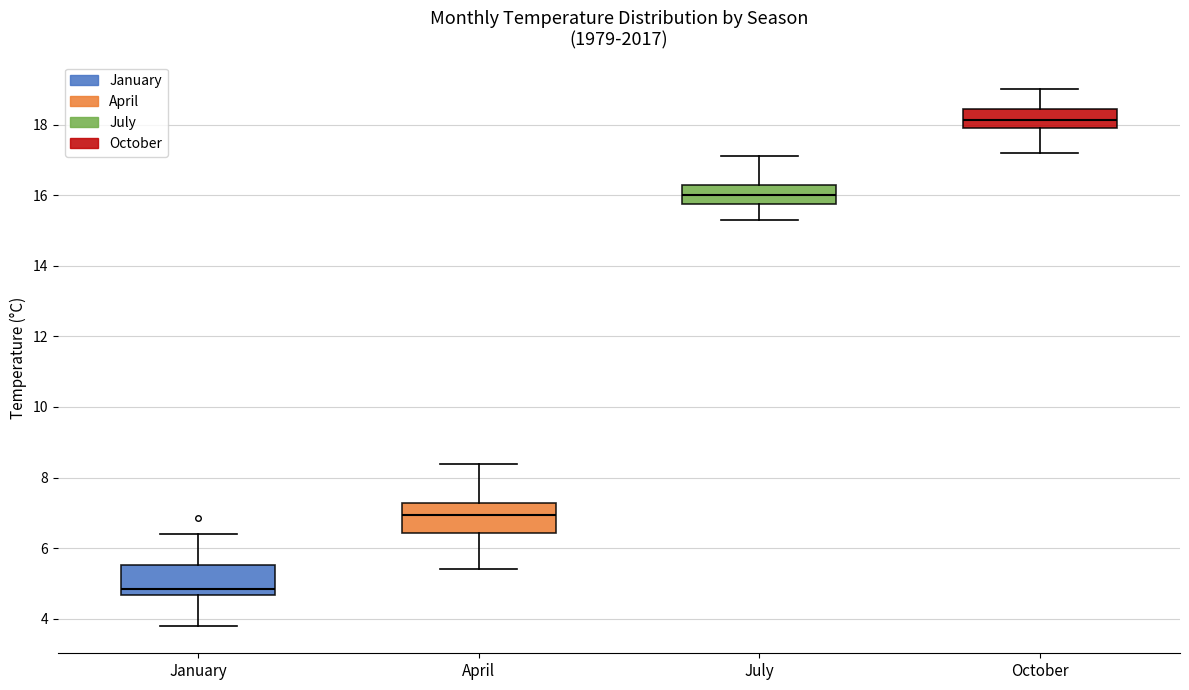

Reading left to right, transcribe this box plot: for each box, give where its median line is, the range the box spans, and where its two whiskers end, as read against the y-axis. The values are not printed on the chart, so give them approximately, as read against the axis.

January: median 4.8, box 4.6 to 5.6, whiskers 3.8 to 6.4
April: median 7.0, box 6.4 to 7.2, whiskers 5.4 to 8.4
July: median 16.0, box 15.8 to 16.2, whiskers 15.2 to 17.2
October: median 18.2, box 18.0 to 18.4, whiskers 17.2 to 19.0